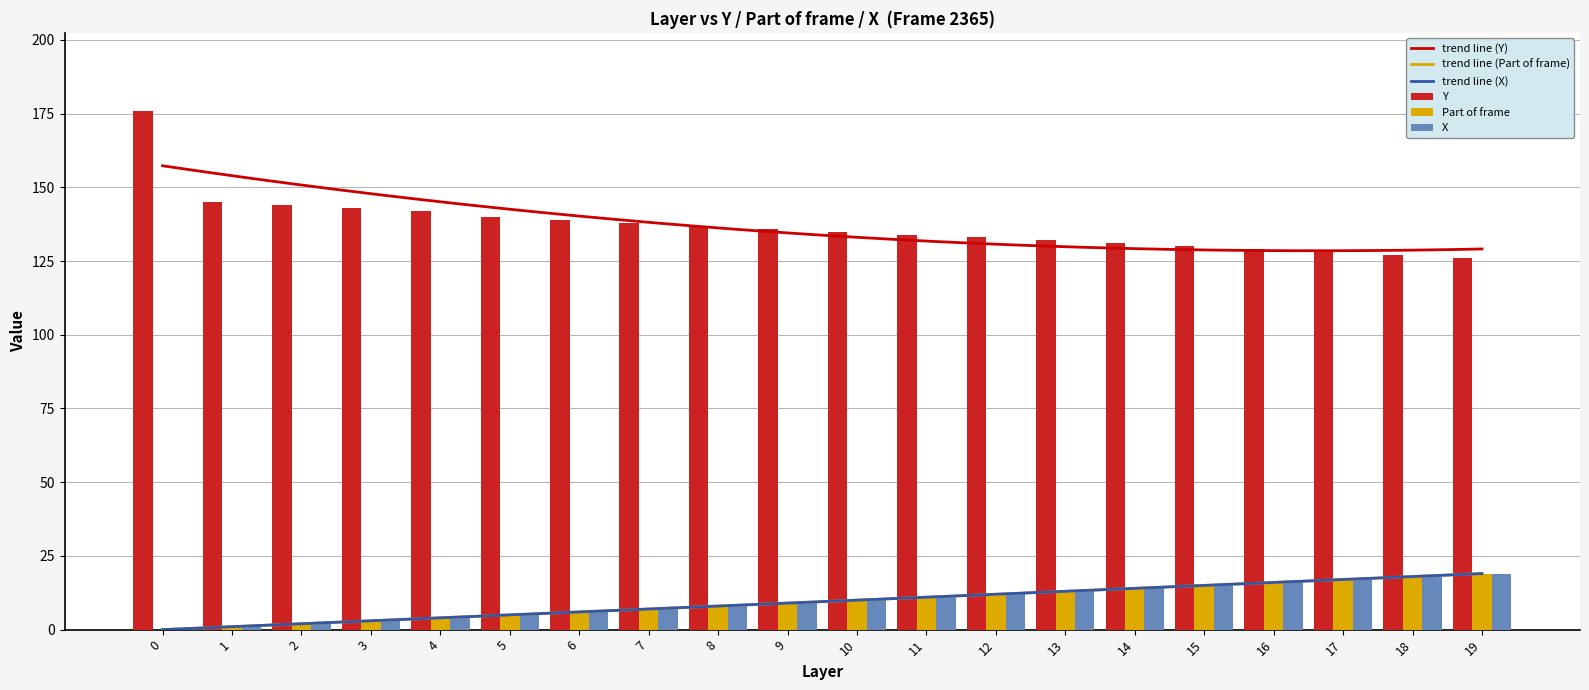

True or false: X has a value of 8 at 8.

True